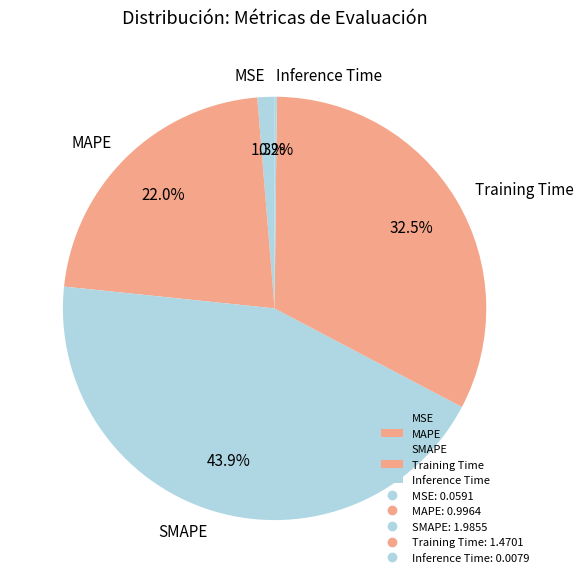

Which slice is the largest?

SMAPE